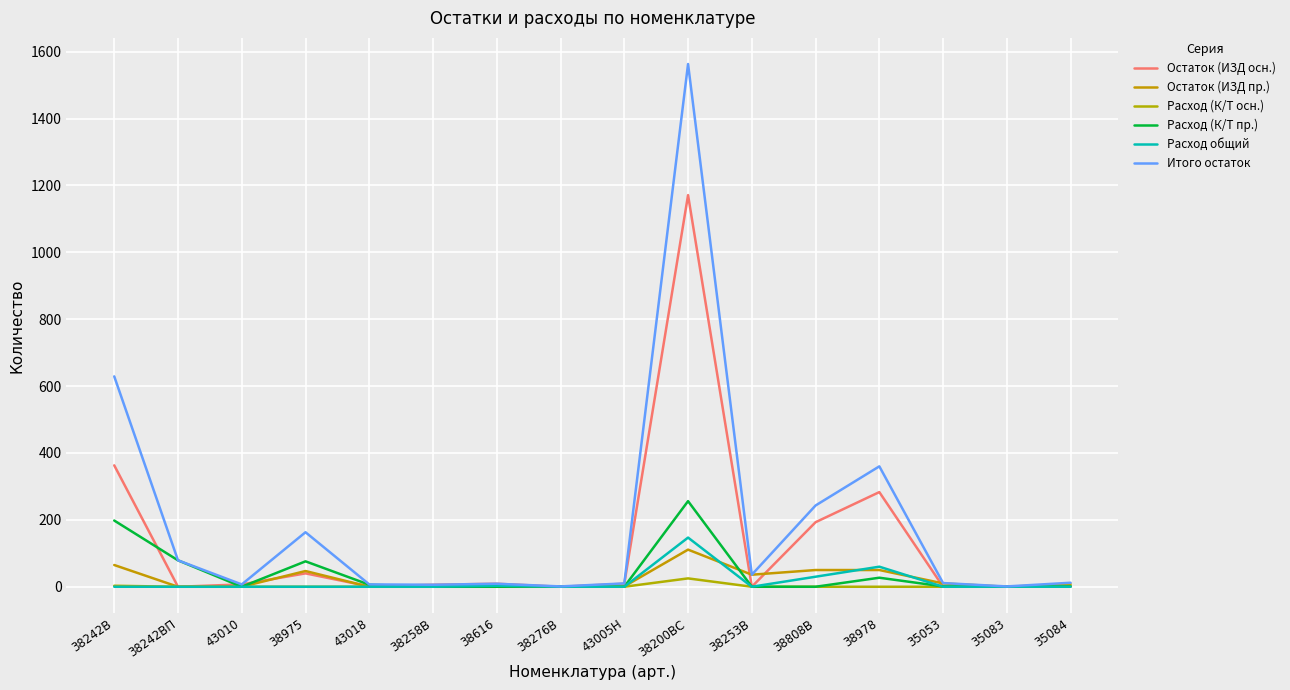

How many lines are shown in the chart?

6